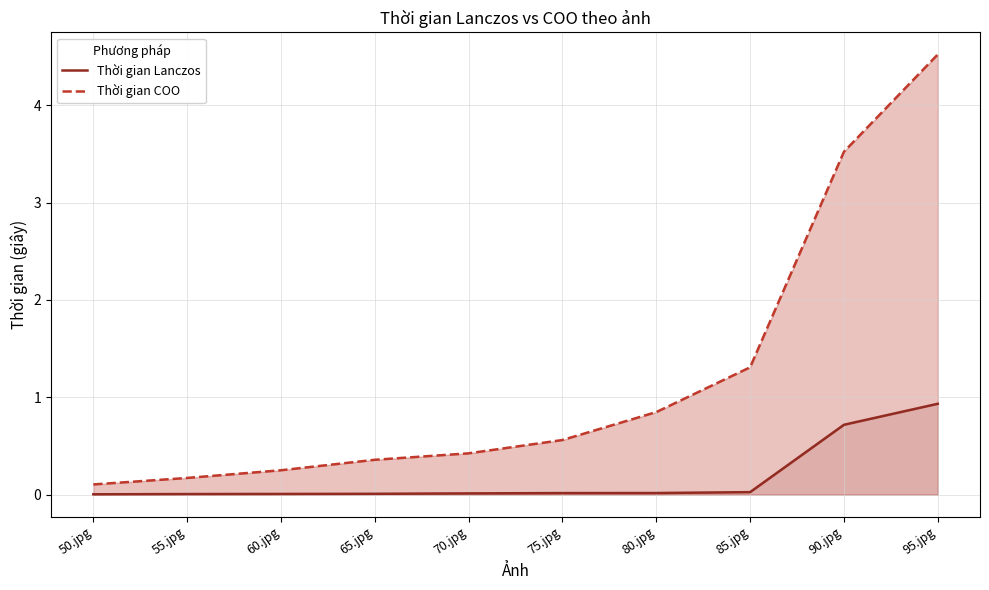

Reading right to left, list all the values displayed in this chart.

Thời gian Lanczos: 0.9	0.7	0.0	0.0	0.0	0.0	0.0	0.0	0.0	0.0
Thời gian COO: 4.5	3.5	1.3	0.8	0.6	0.4	0.4	0.3	0.2	0.1